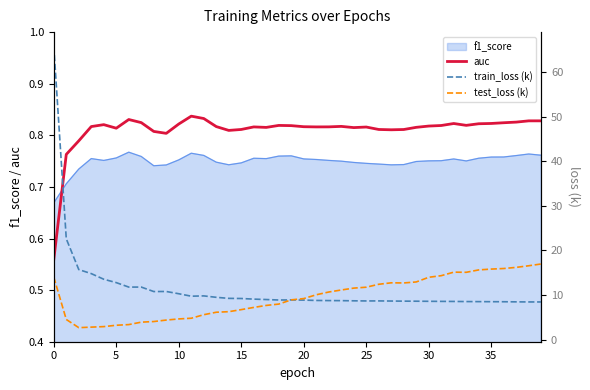

Which series ends up on top after the final intersection of auc and f1_score?

auc